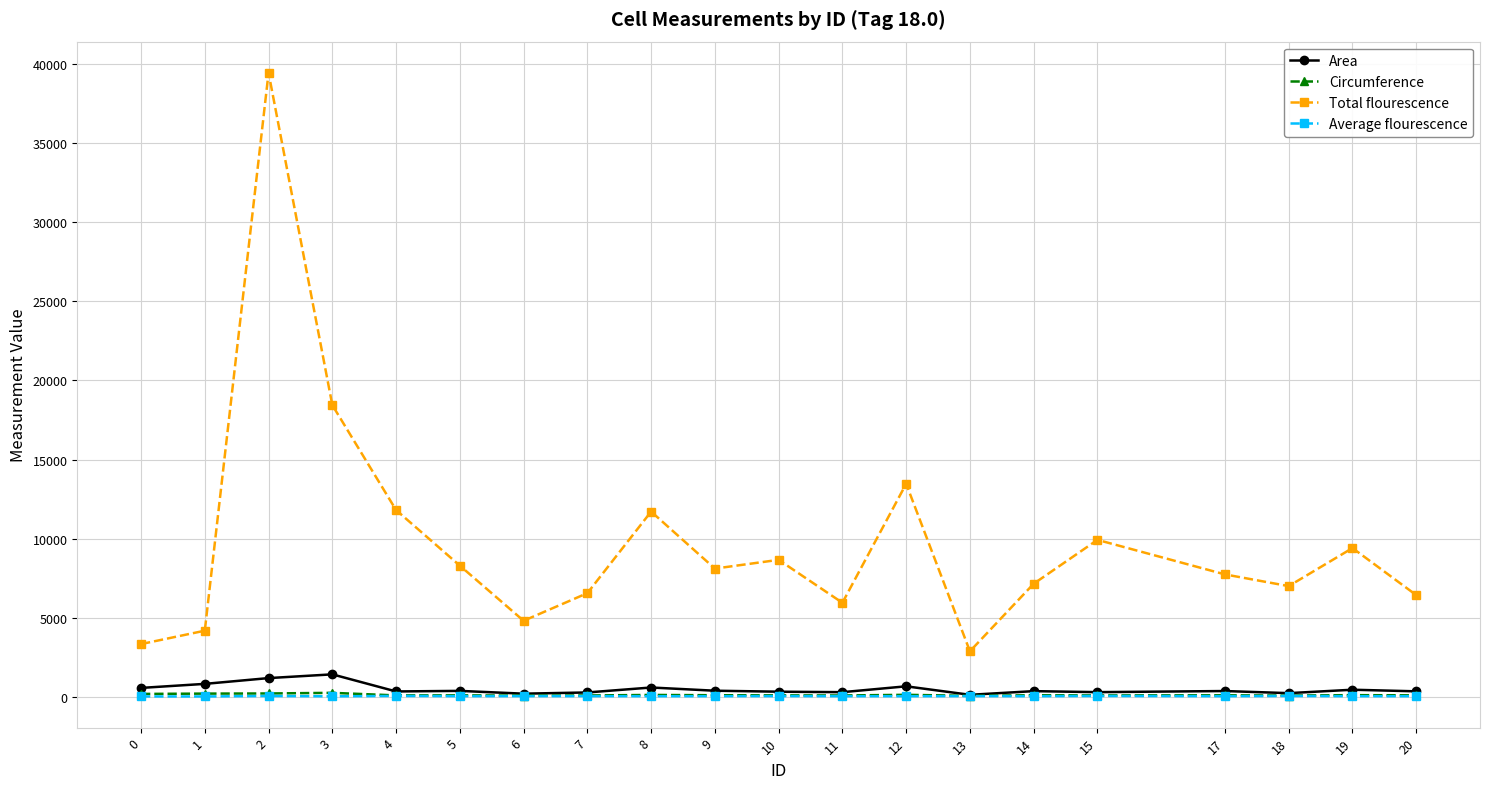

What is the highest value of the Circumference series?

233.1